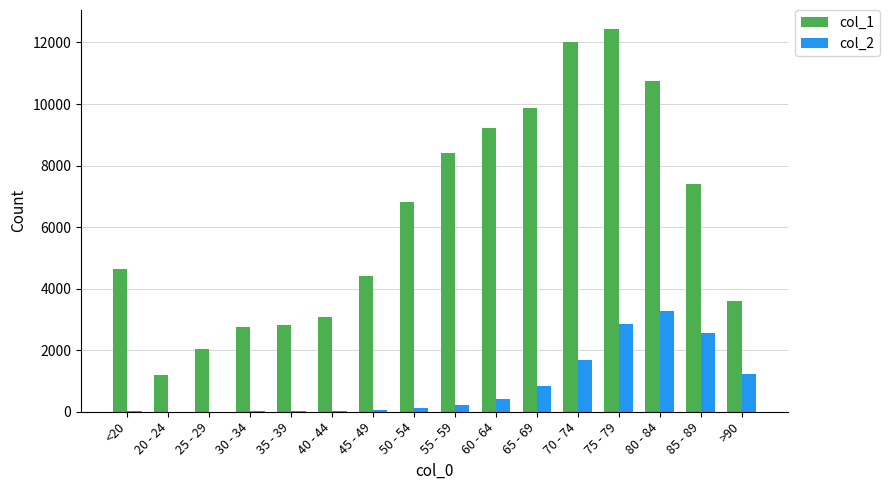

Are the bars horizontal?

No